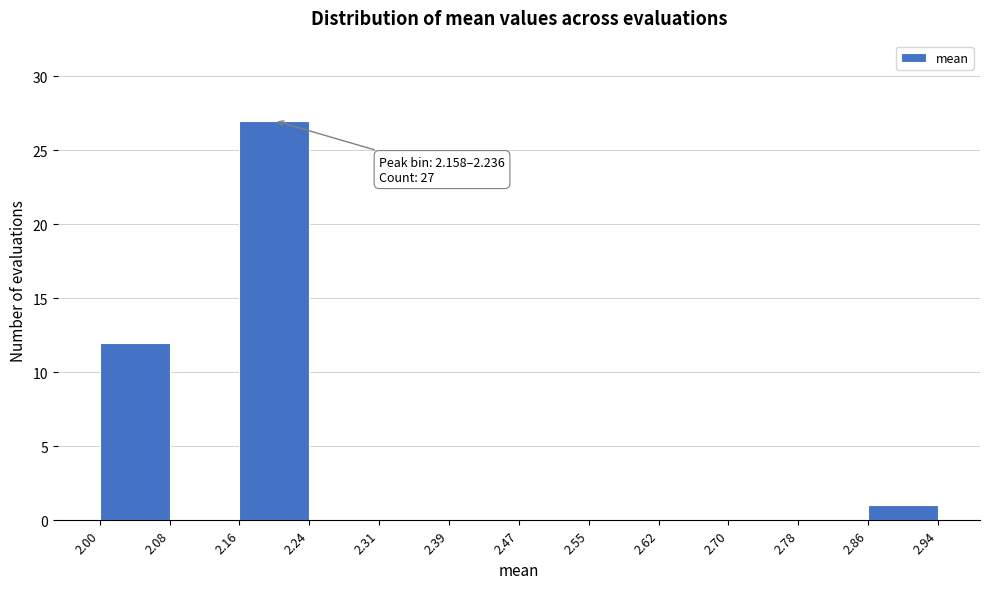

Over which range of the x-axis is the bar tallest?

2.16 to 2.24